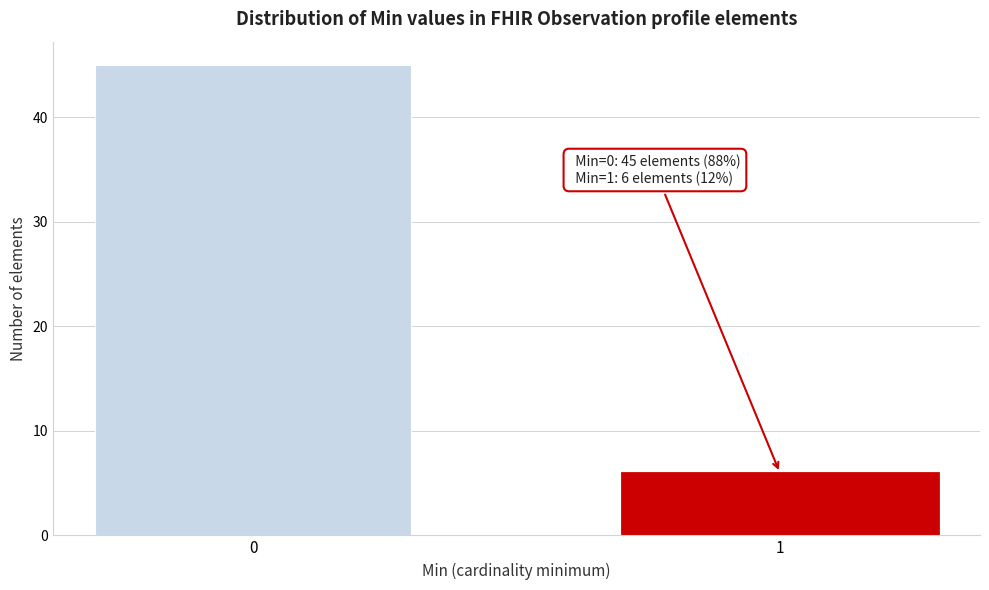

Reading left to right, extract all data points from this chart.

0=45	1=6